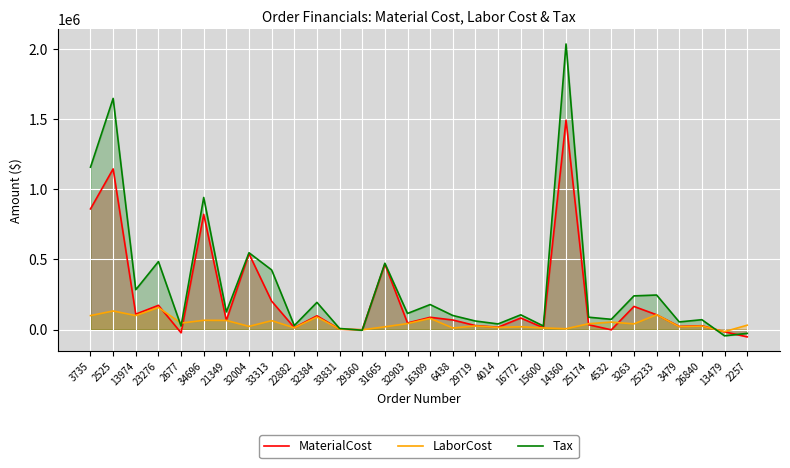

Which has a higher value, 29360 or 32903?

32903